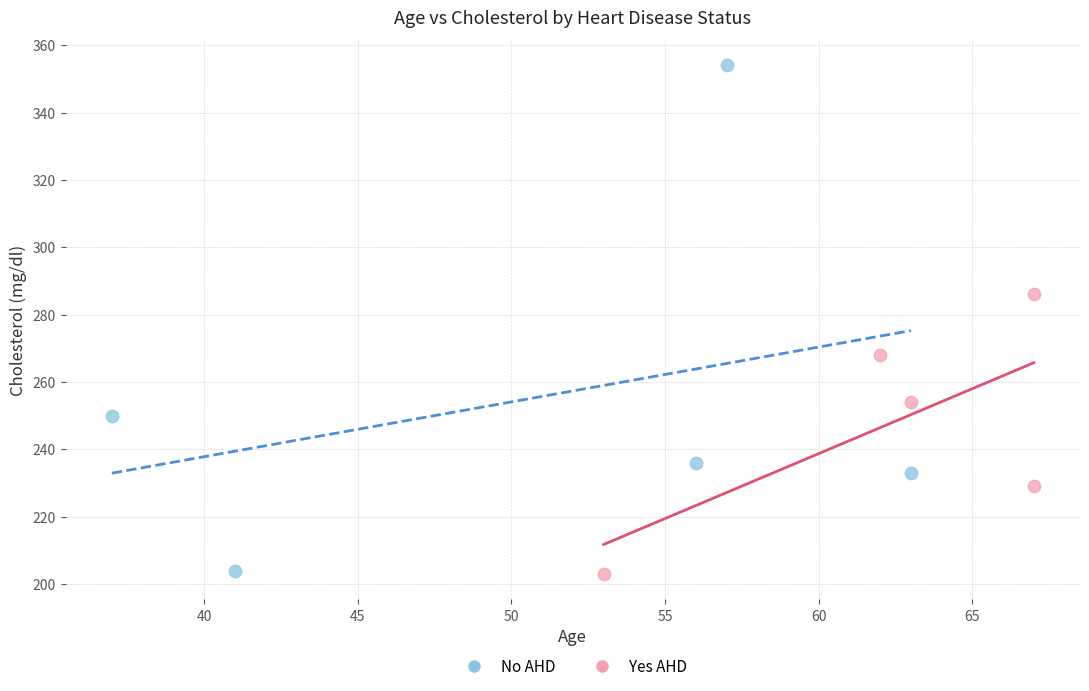

What are all the series names shown in the legend?

No AHD, Yes AHD